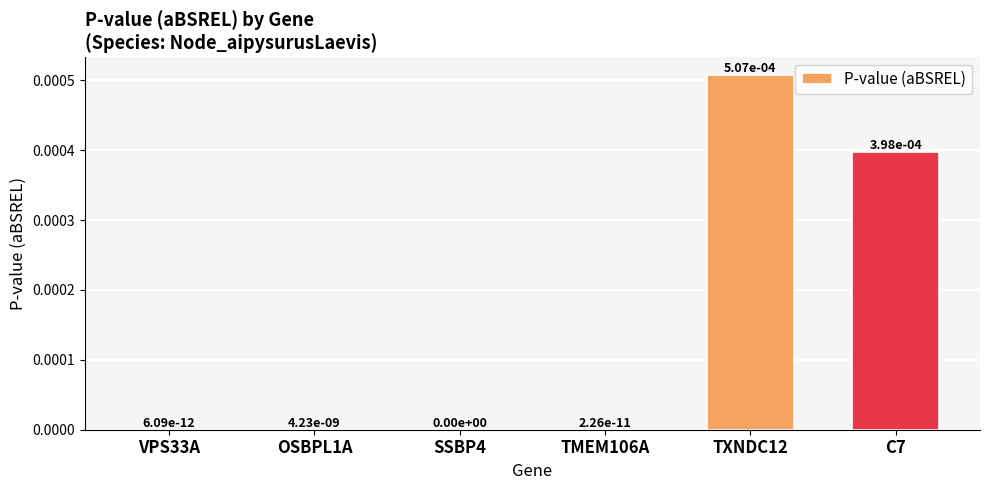

The value at SSBP4 is 0.0. True or false?

True